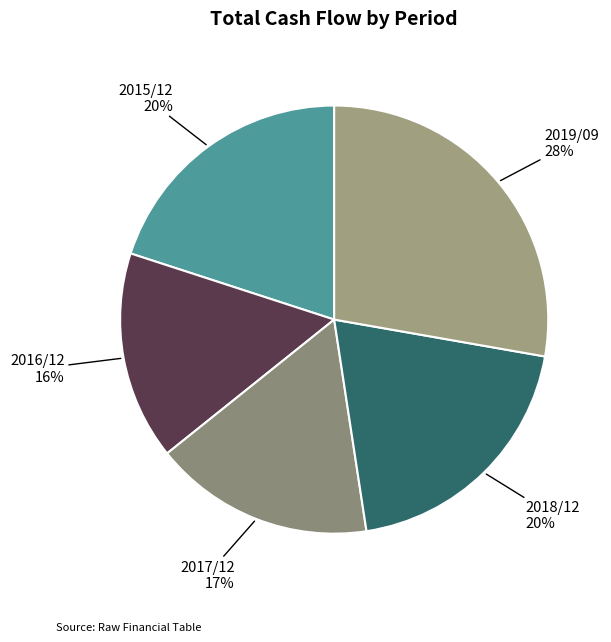

Rank the categories by value from highest to lowest.

2019/09, 2015/12, 2018/12, 2017/12, 2016/12